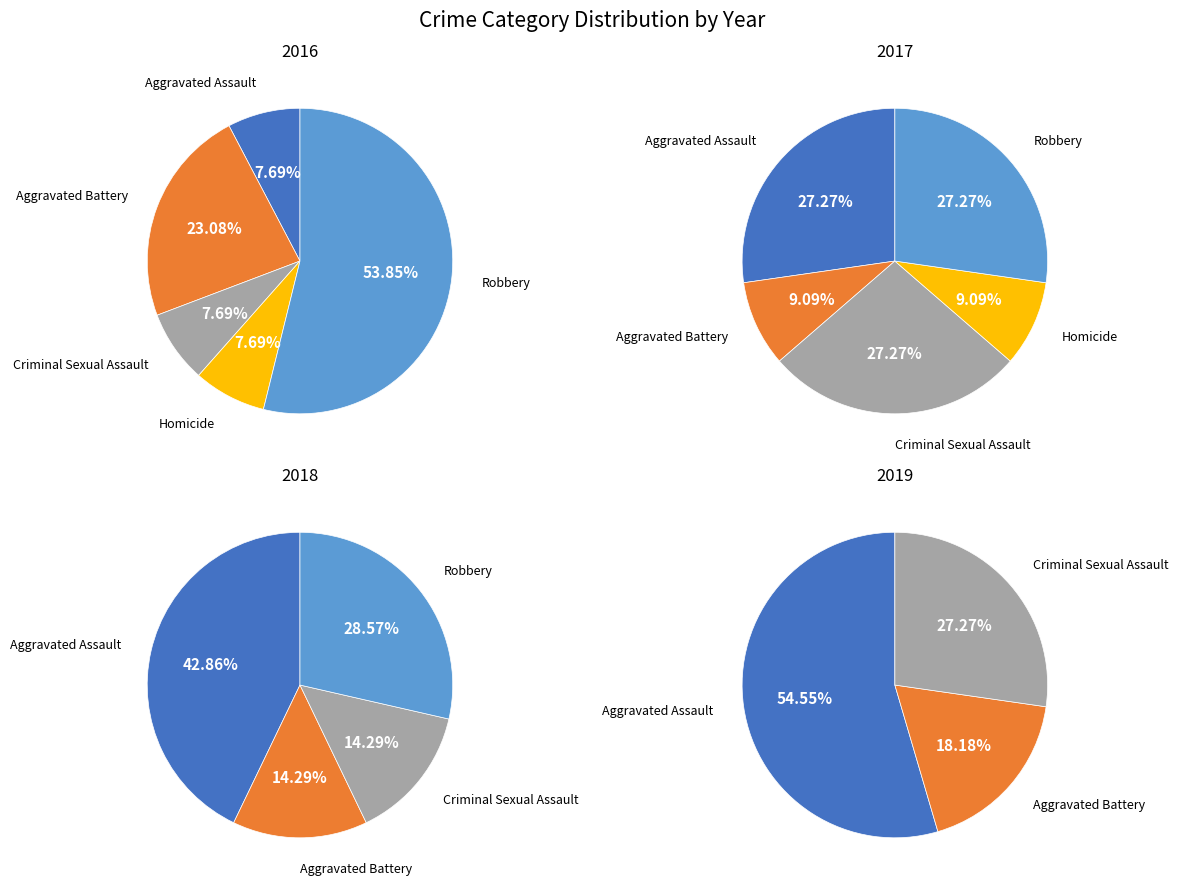

Do Robbery and Criminal Sexual Assault together represent more than half of the pie?

Yes